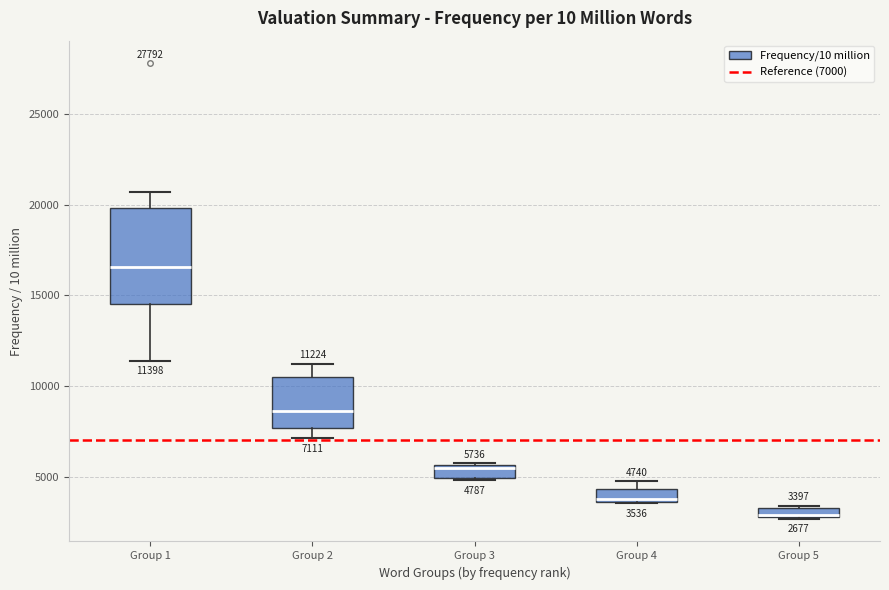

Comparing the boxes themselves (not the whiskers), which one is the tallest?

Group 1